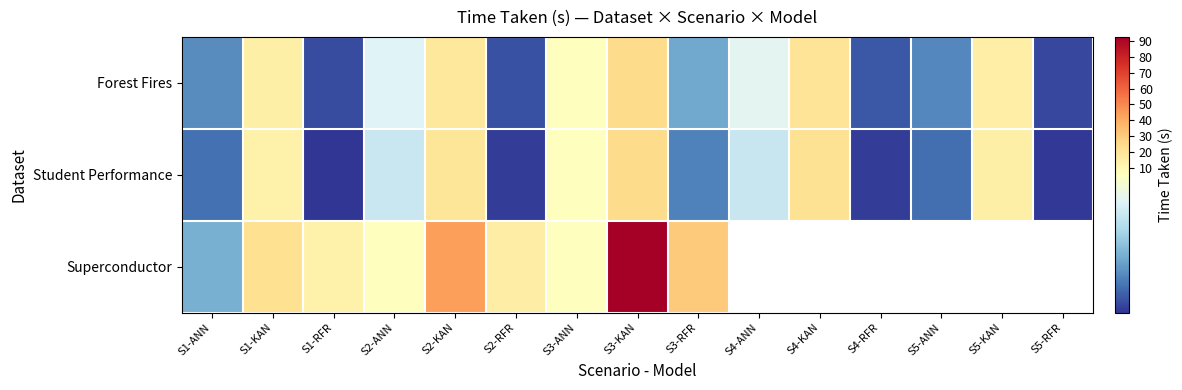

Is it true that Forest Fires equals 5.2 at S5-RFR?

True